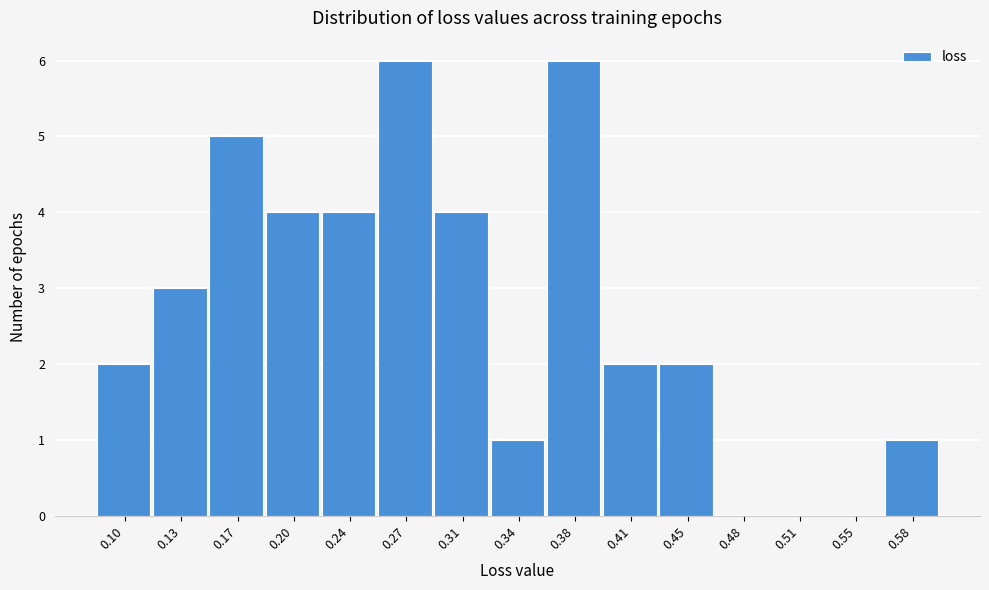

Reading right to left, transcribe all the data shown in this chart.

0.58=1	0.55=0	0.51=0	0.48=0	0.45=2	0.41=2	0.38=6	0.34=1	0.31=4	0.27=6	0.24=4	0.20=4	0.17=5	0.13=3	0.10=2